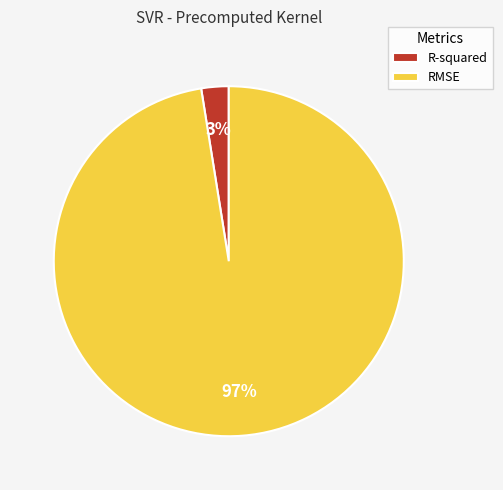

To the nearest percent, what is the average slice percentage?

50%